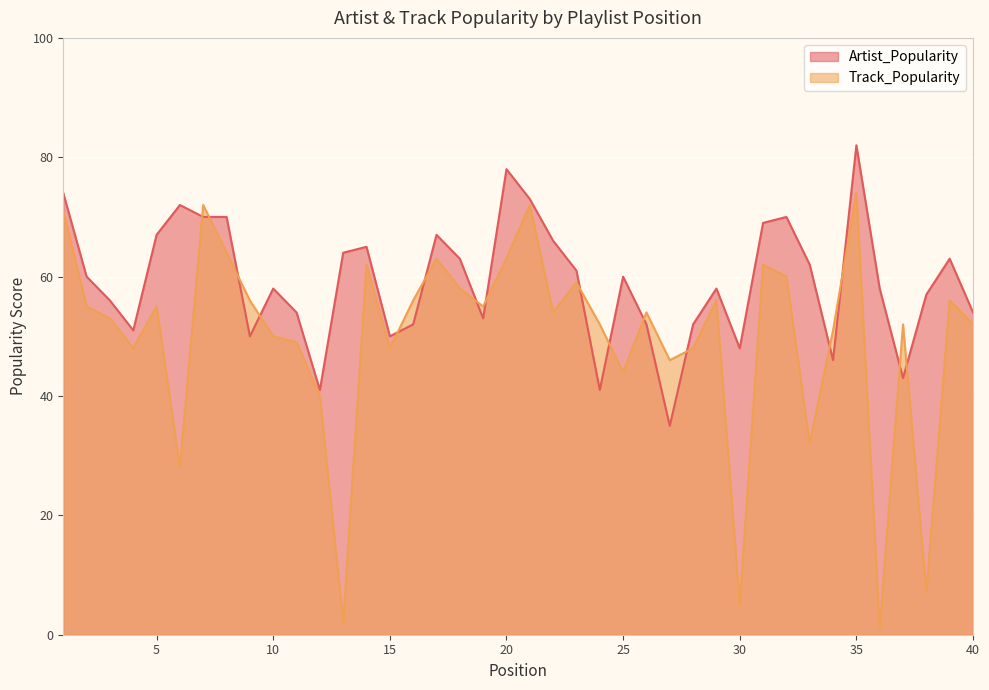

What is the value of the Artist_Popularity point at the 32nd from the left?

70